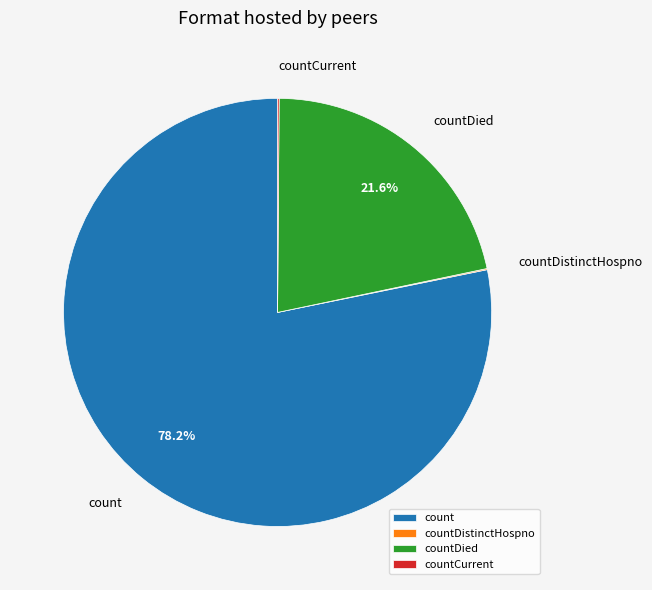

Which slice is the largest?

count